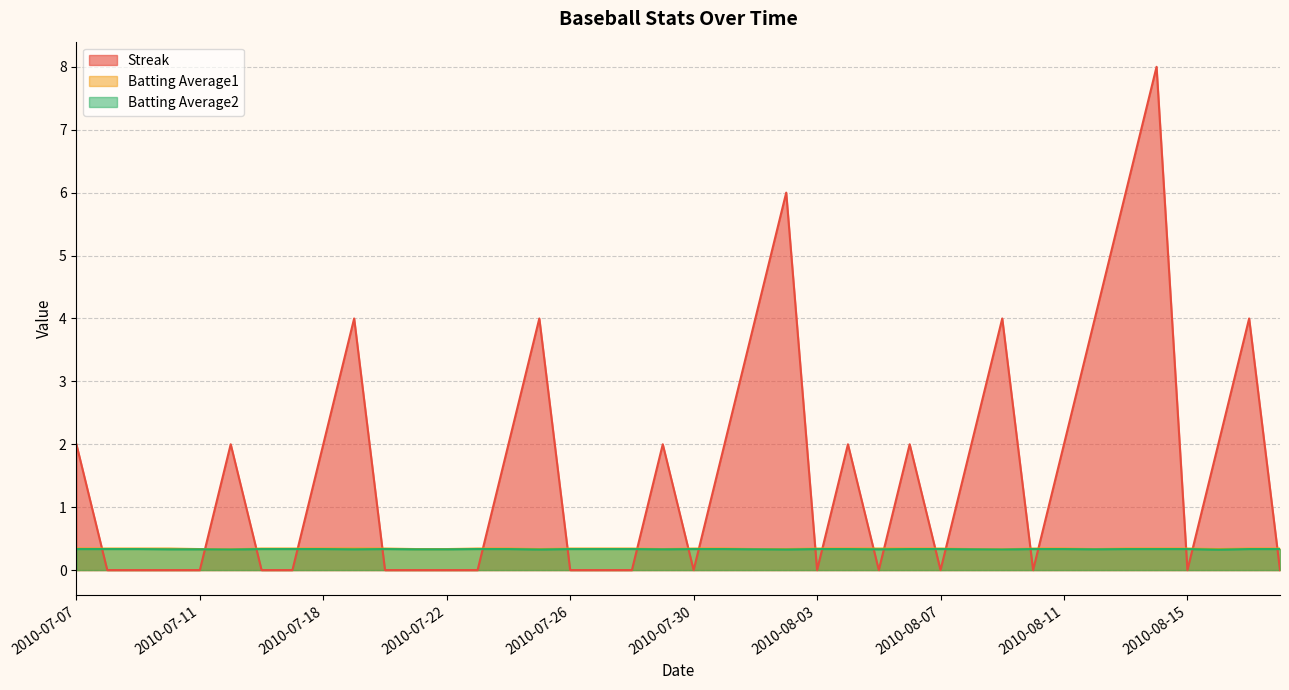

Reading left to right, list all the values displayed in this chart.

Streak: 2.0	0.0	0.0	0.0	0.0	2.0	0.0	0.0	2.0	4.0	0.0	0.0	0.0	0.0	2.0	4.0	0.0	0.0	0.0	2.0	0.0	2.0	4.0	6.0	0.0	2.0	0.0	2.0	0.0	2.0	4.0	0.0	2.0	4.0	6.0	8.0	0.0	2.0	4.0	0.0
Batting Average1: 0.3	0.3	0.3	0.3	0.3	0.3	0.3	0.3	0.3	0.3	0.3	0.3	0.3	0.3	0.3	0.3	0.3	0.3	0.3	0.3	0.3	0.3	0.3	0.3	0.3	0.3	0.3	0.3	0.3	0.3	0.3	0.3	0.3	0.3	0.3	0.3	0.3	0.3	0.3	0.3
Batting Average2: 0.3	0.3	0.3	0.3	0.3	0.3	0.3	0.3	0.3	0.3	0.3	0.3	0.3	0.3	0.3	0.3	0.3	0.3	0.3	0.3	0.3	0.3	0.3	0.3	0.3	0.3	0.3	0.3	0.3	0.3	0.3	0.3	0.3	0.3	0.3	0.3	0.3	0.3	0.3	0.3